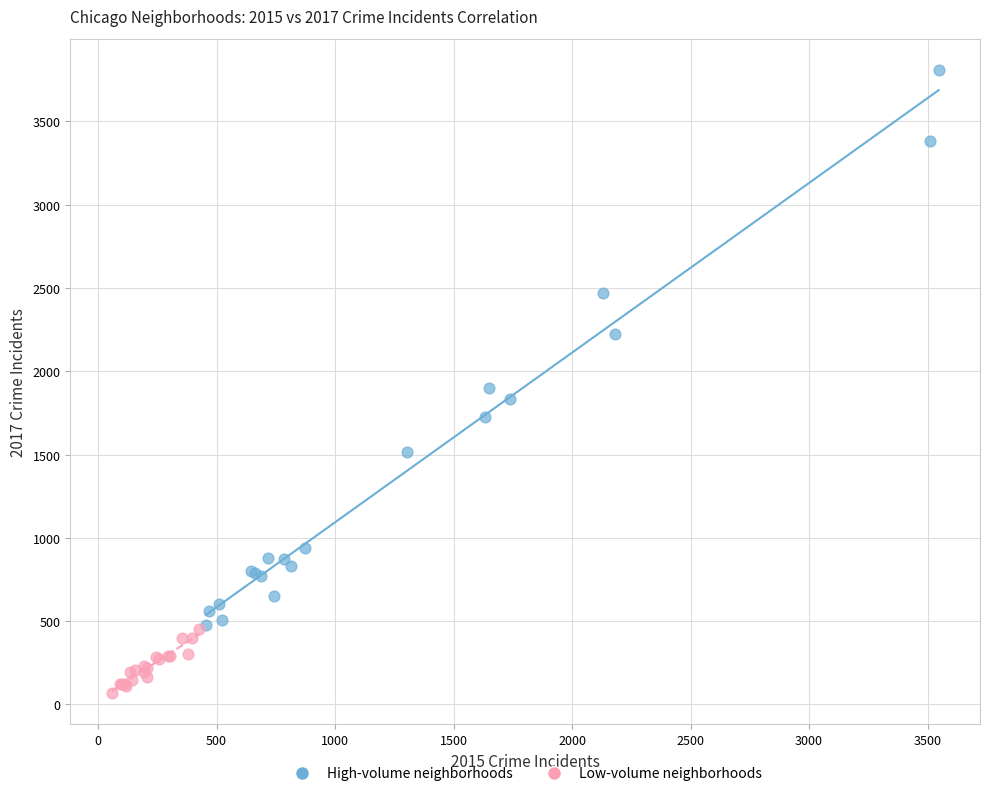

What are all the series names shown in the legend?

High-volume neighborhoods, Low-volume neighborhoods